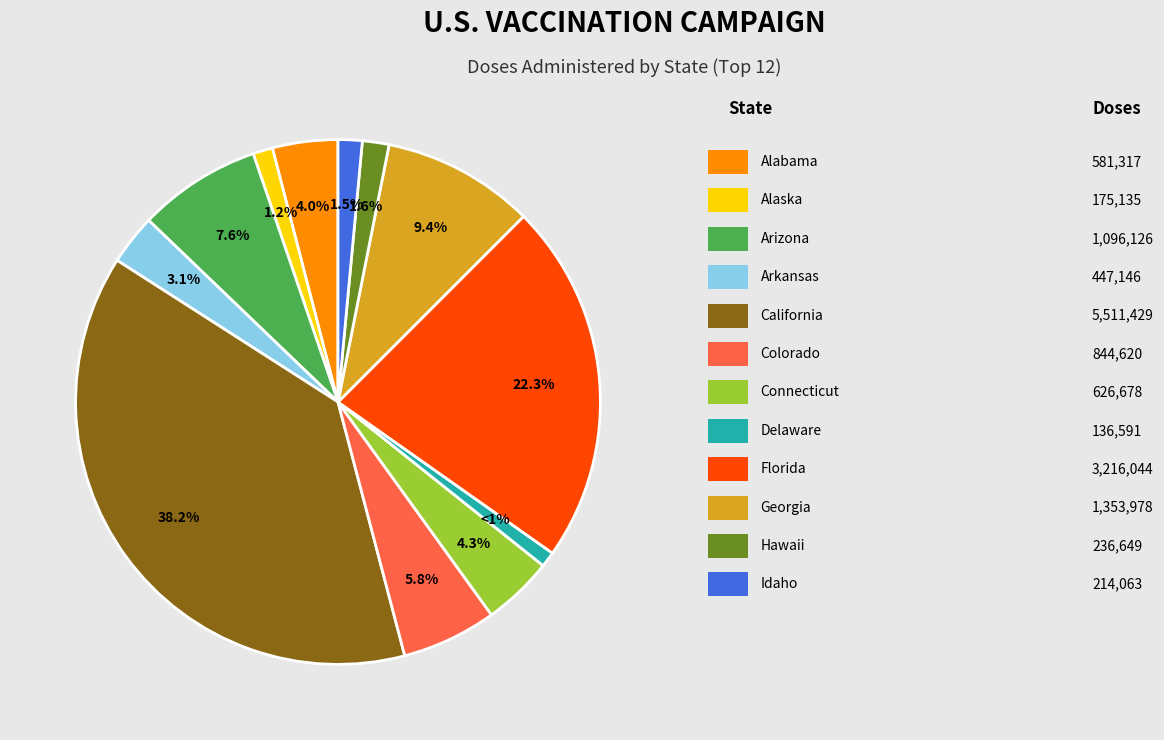

Is there a majority slice in this chart?

No